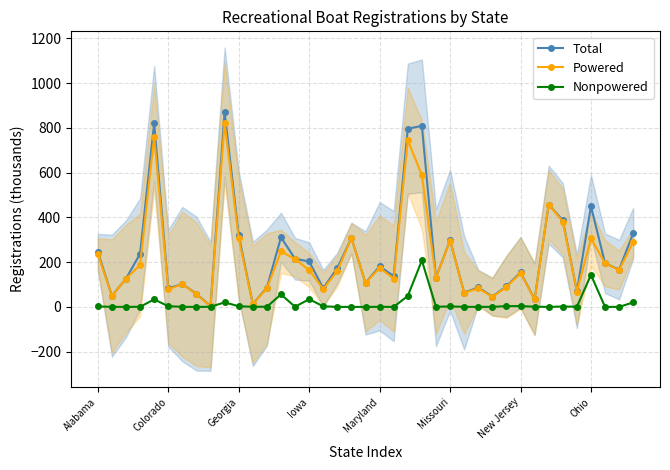

Is it true that Powered equals 160.3 at 17?

True